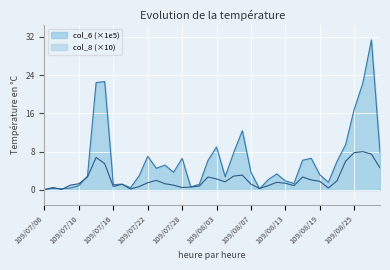

Is it true that col_6 equals 0.2 at 109/07/10?

False